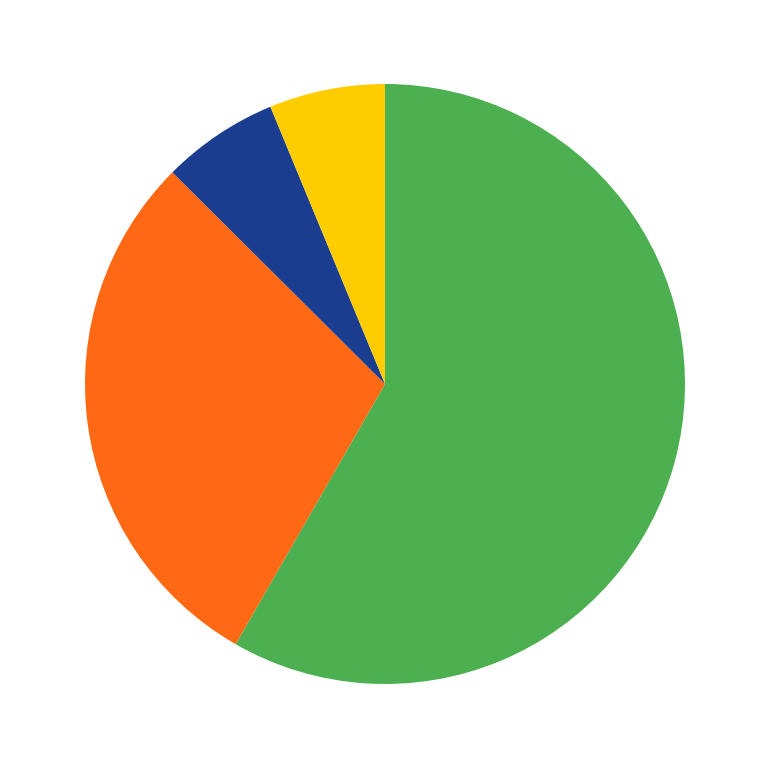

Is there a majority slice in this chart?

Yes